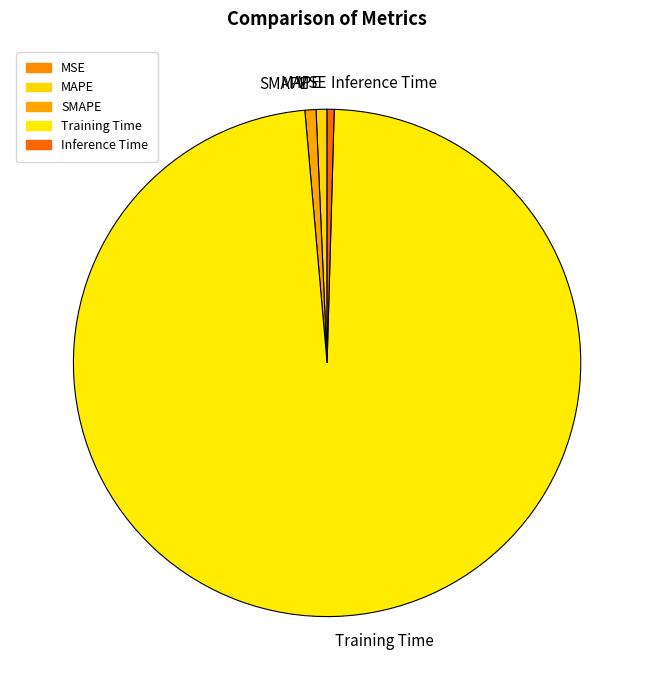

Between Training Time and MAPE, which is larger?

Training Time